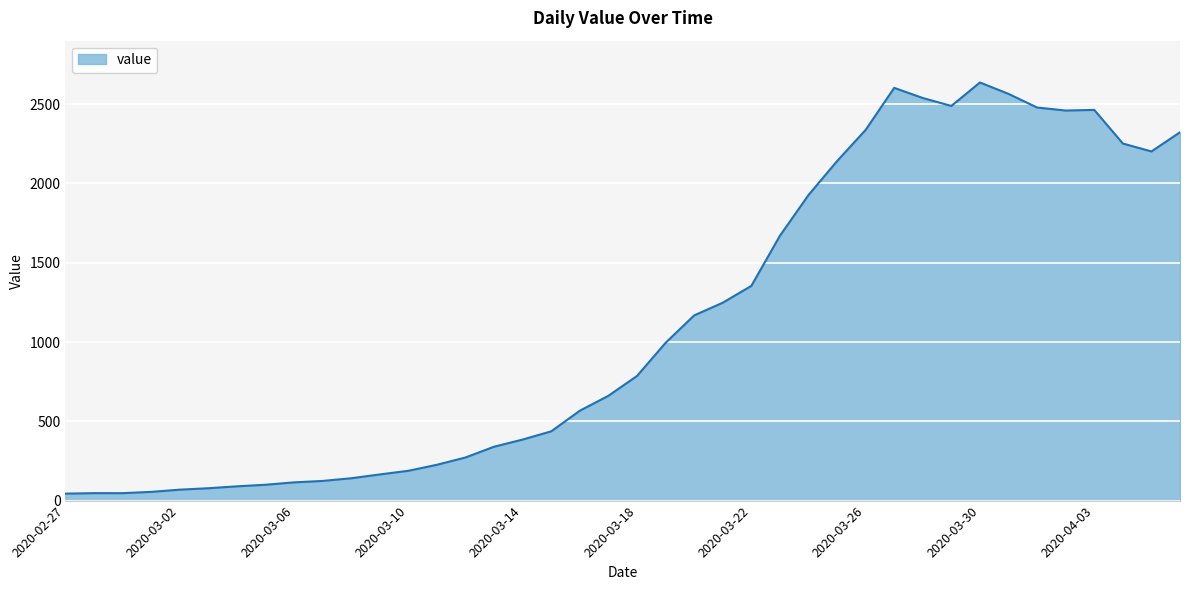

What is the greatest value displayed?

2637